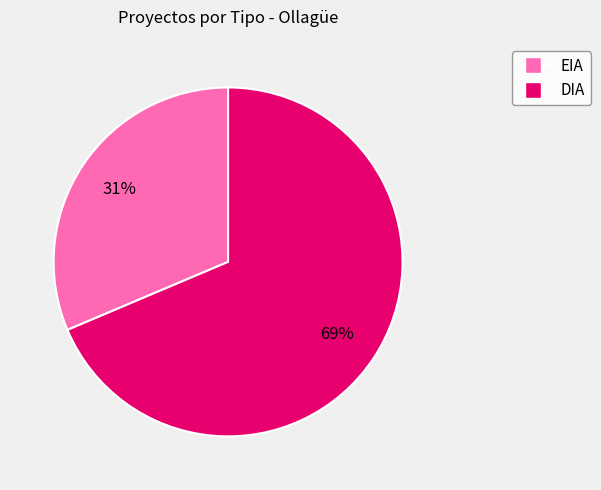

To the nearest percent, what portion does EIA represent?

31%